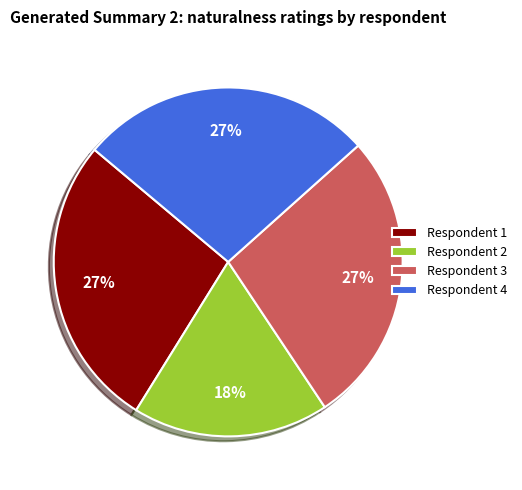

Which category has the smallest portion of the pie?

Respondent 2